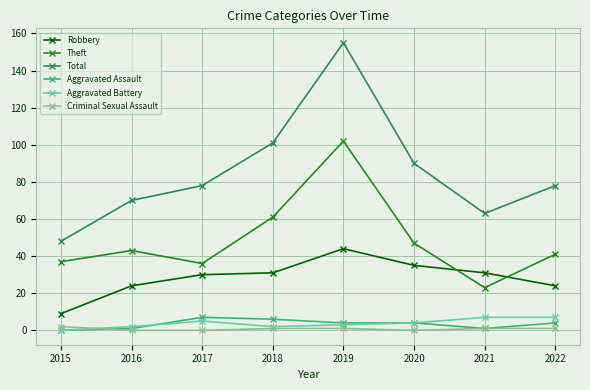

Reading left to right, what are all the values shown in this chart?

Robbery: 9	24	30	31	44	35	31	24
Theft: 37	43	36	61	102	47	23	41
Total: 48	70	78	101	155	90	63	78
Aggravated Assault: 0	1	7	6	4	4	1	4
Aggravated Battery: 0	2	5	2	3	4	7	7
Criminal Sexual Assault: 2	0	0	1	1	0	1	1